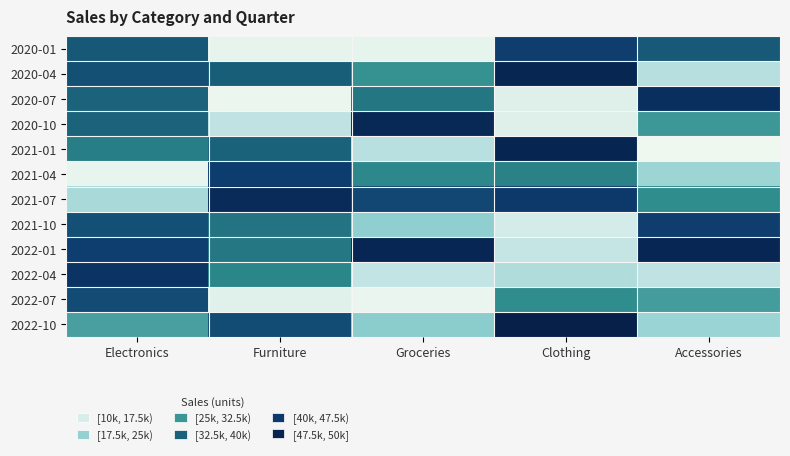

Reading left to right, what are all the values shown in this chart?

2020-01: Electronics=37890	Furniture=11636	Groceries=11734	Clothing=42711	Accessories=37643
2020-04: Electronics=39467	Furniture=36736	Groceries=29360	Clothing=48360	Accessories=18208
2020-07: Electronics=35939	Furniture=10854	Groceries=33078	Clothing=12961	Accessories=46212
2020-10: Electronics=36105	Furniture=17392	Groceries=47504	Clothing=12869	Accessories=28711
2021-01: Electronics=31976	Furniture=36309	Groceries=18120	Clothing=48467	Accessories=10301
2021-04: Electronics=11306	Furniture=42970	Groceries=30445	Clothing=31295	Accessories=20492
2021-07: Electronics=19474	Furniture=47157	Groceries=41065	Clothing=43986	Accessories=29778
2021-10: Electronics=39320	Furniture=33509	Groceries=21835	Clothing=14555	Accessories=42745
2022-01: Electronics=42562	Furniture=32671	Groceries=48191	Clothing=16893	Accessories=48210
2022-04: Electronics=44766	Furniture=30666	Groceries=17158	Clothing=18754	Accessories=17455
2022-07: Electronics=40303	Furniture=12811	Groceries=11154	Clothing=29738	Accessories=28070
2022-10: Electronics=27675	Furniture=40206	Groceries=22183	Clothing=49790	Accessories=20729